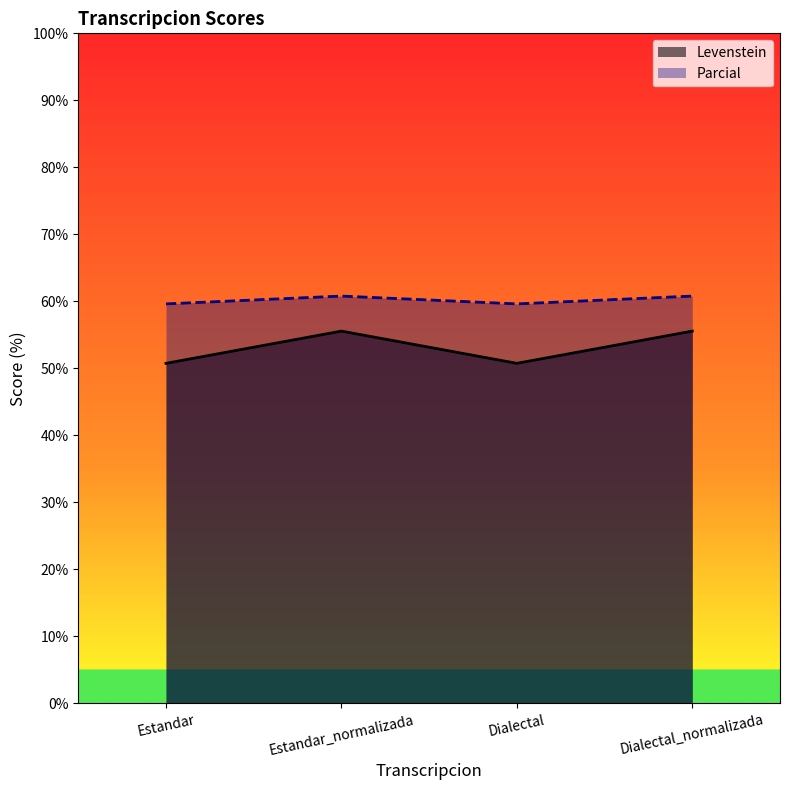

True or false: Levenstein has more than 1 points higher than both neighbors.

False